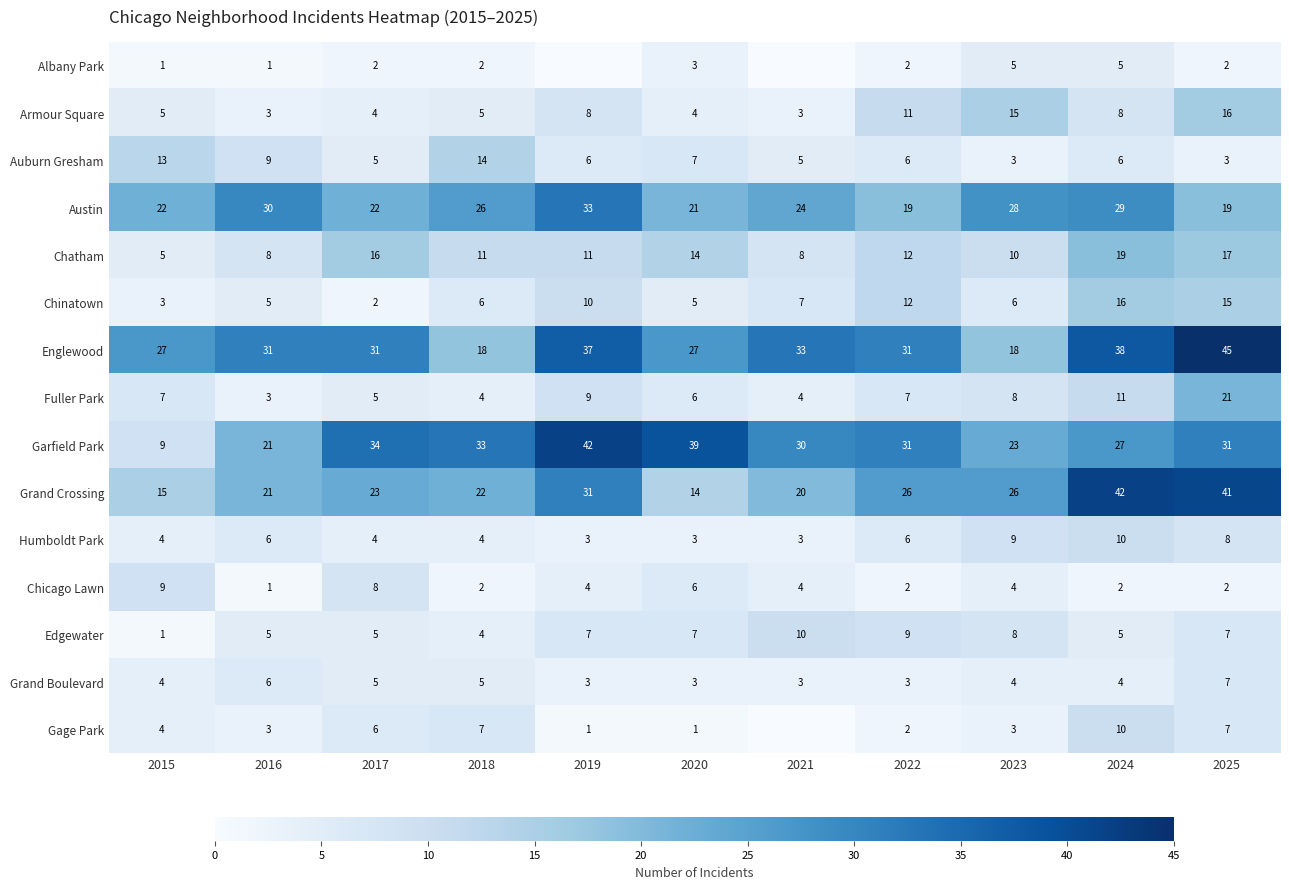

What is the sum of all Fuller Park values?

85